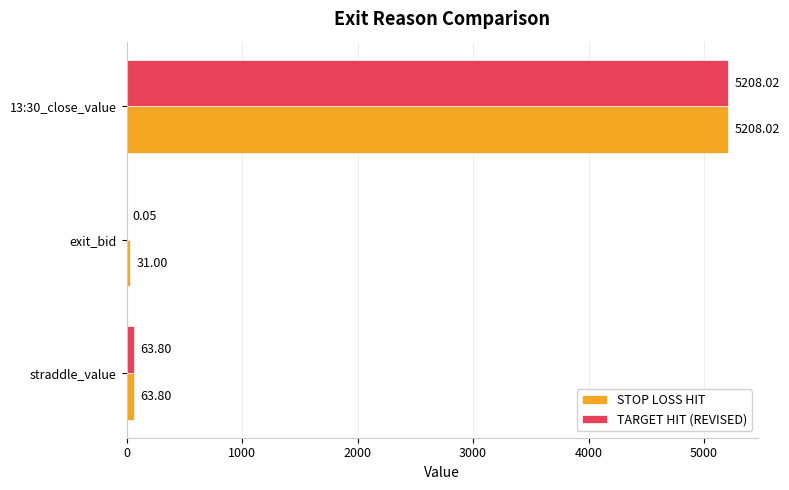

What is the total value across all series at exit_bid?

31.1